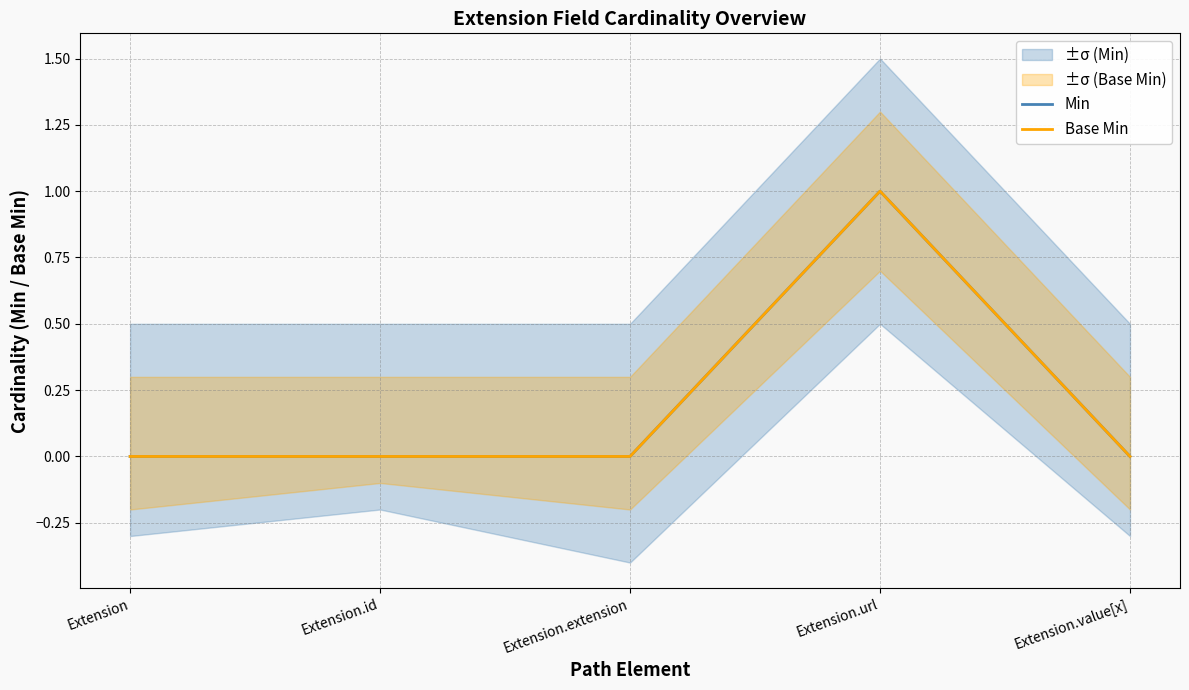

Reading left to right, what are all the values shown in this chart?

Min: Extension=0	Extension.id=0	Extension.extension=0	Extension.url=1	Extension.value[x]=0
Base Min: Extension=0	Extension.id=0	Extension.extension=0	Extension.url=1	Extension.value[x]=0